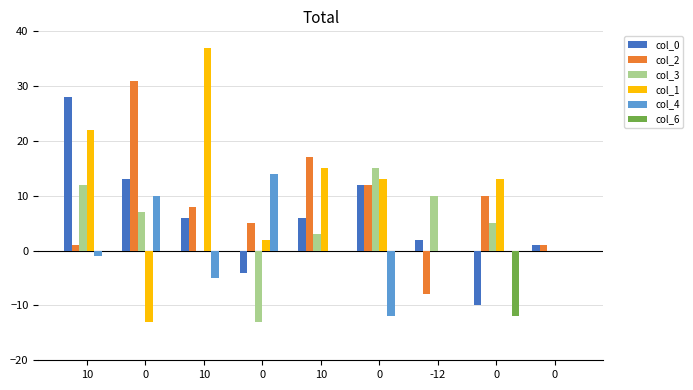

Are the bars horizontal?

No